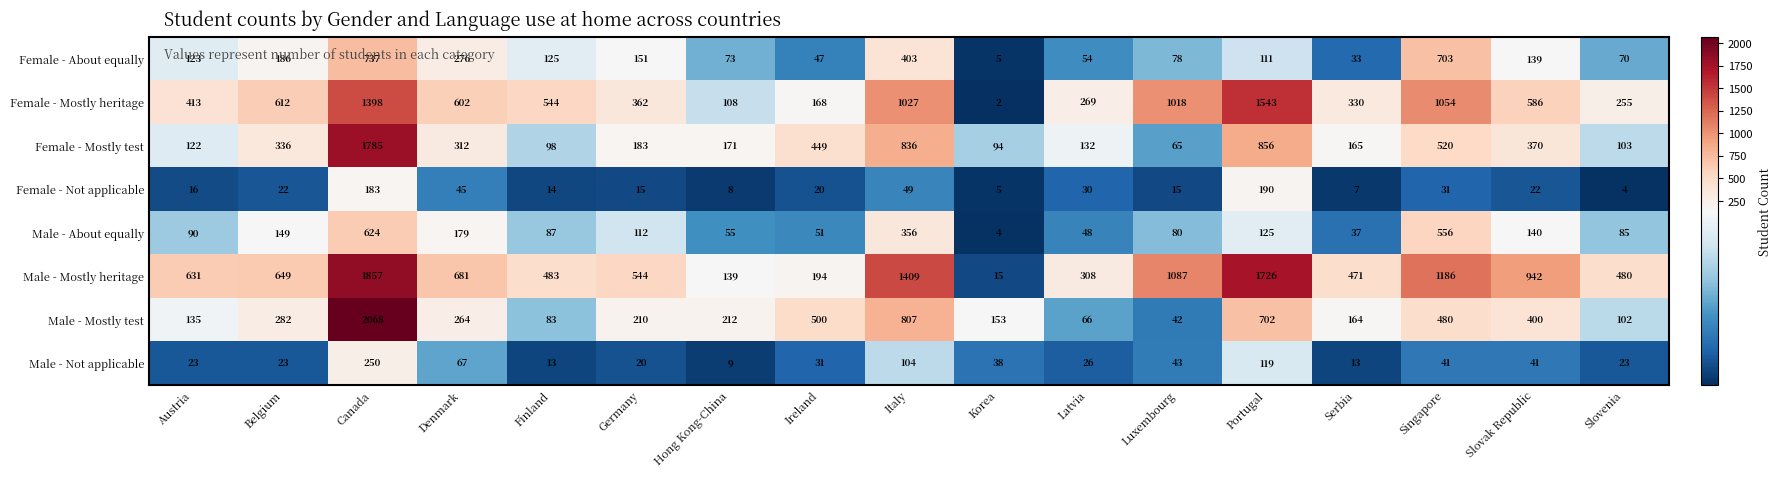

What is the difference between the Female - Mostly heritage values at Serbia and Ireland?

162